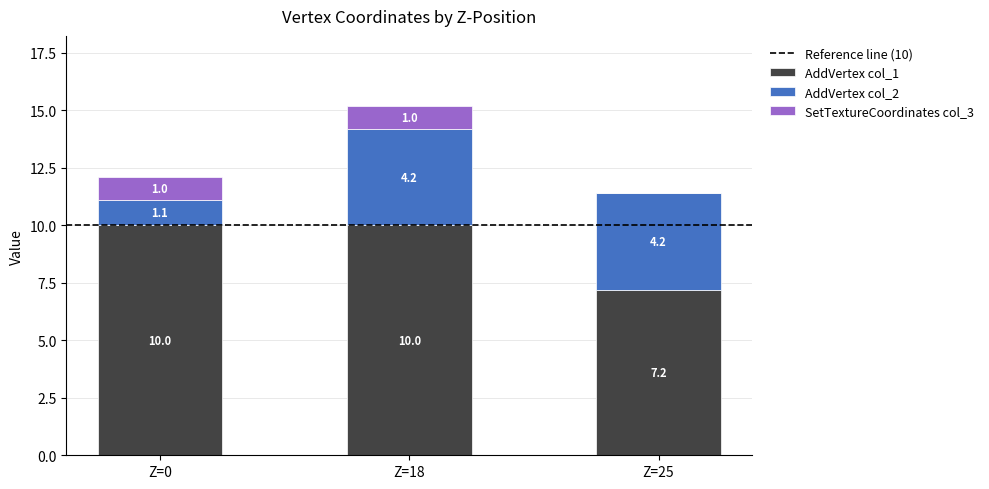

What is the approximate value of AddVertex col_1 at Z=18?

10.0